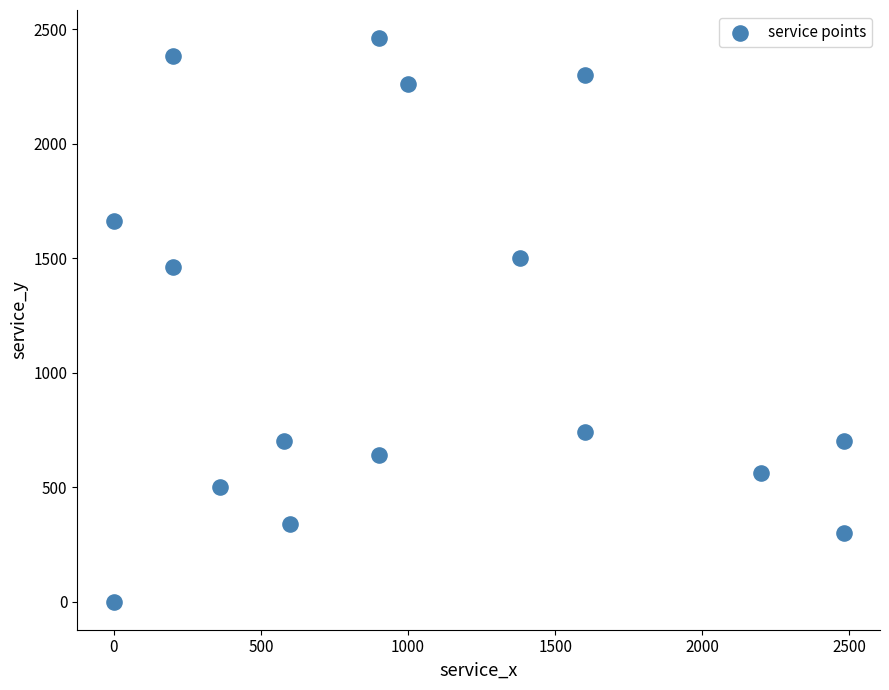

What Y value in the scatter plot is closest to 1230?

1460